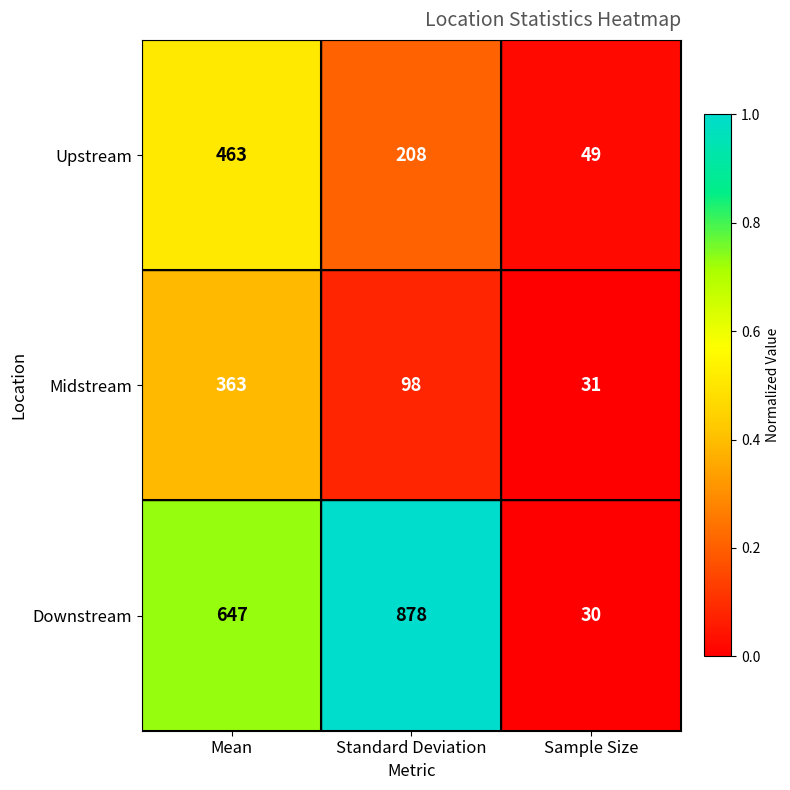

How many categories are shown in the chart?

3